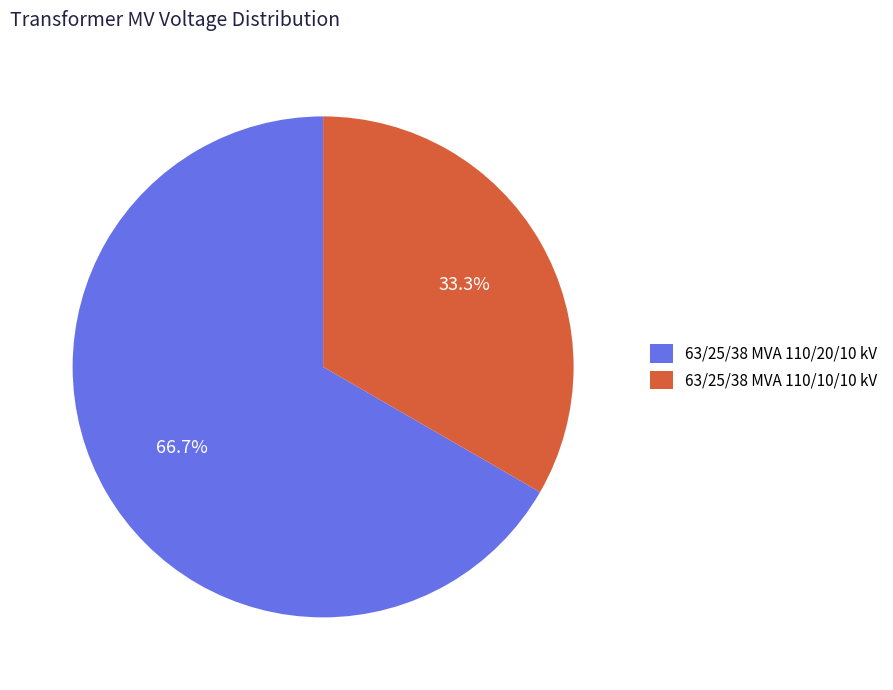

Approximately how many times larger is the value at 63/25/38 MVA 110/20/10 kV compared to 63/25/38 MVA 110/10/10 kV?

2.0